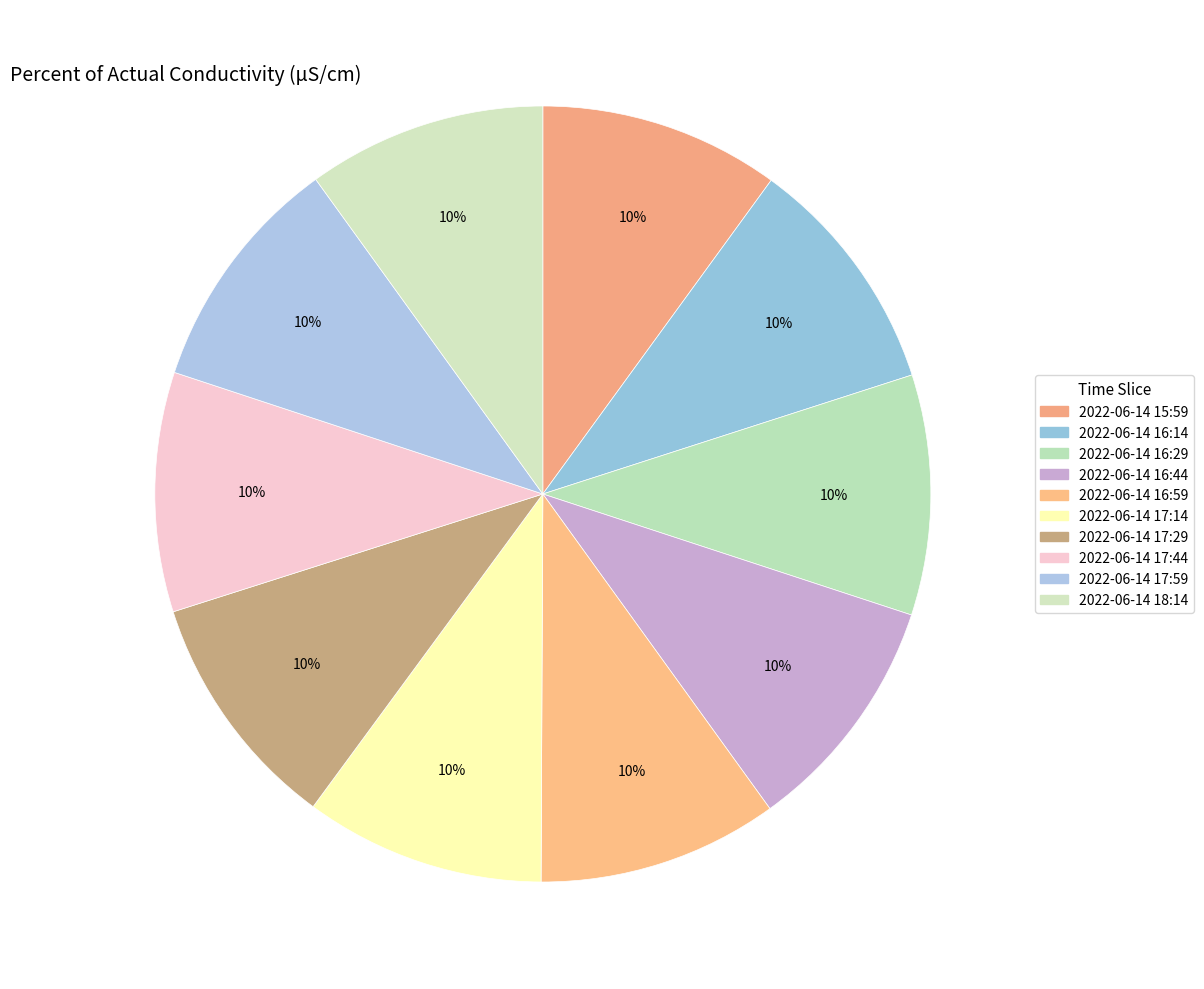

Count the number of slices in the pie.

10